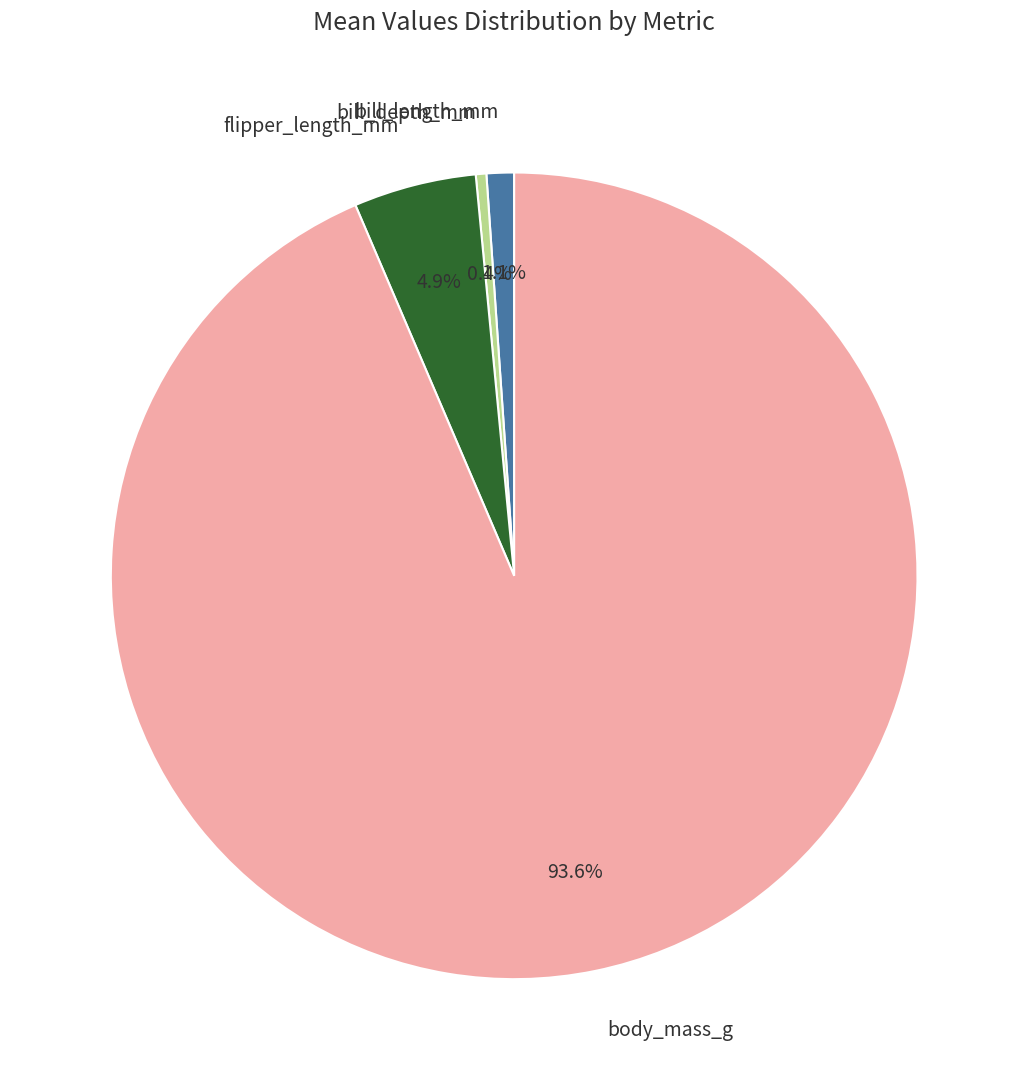

Which slice is the largest?

body_mass_g